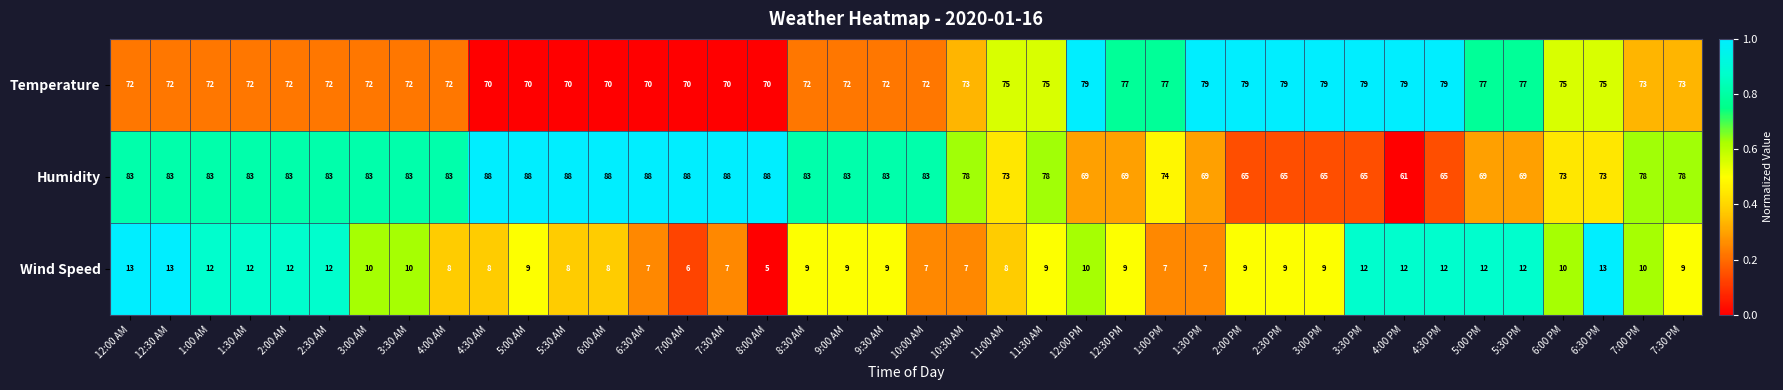

What is the average value of the Wind Speed series?

10